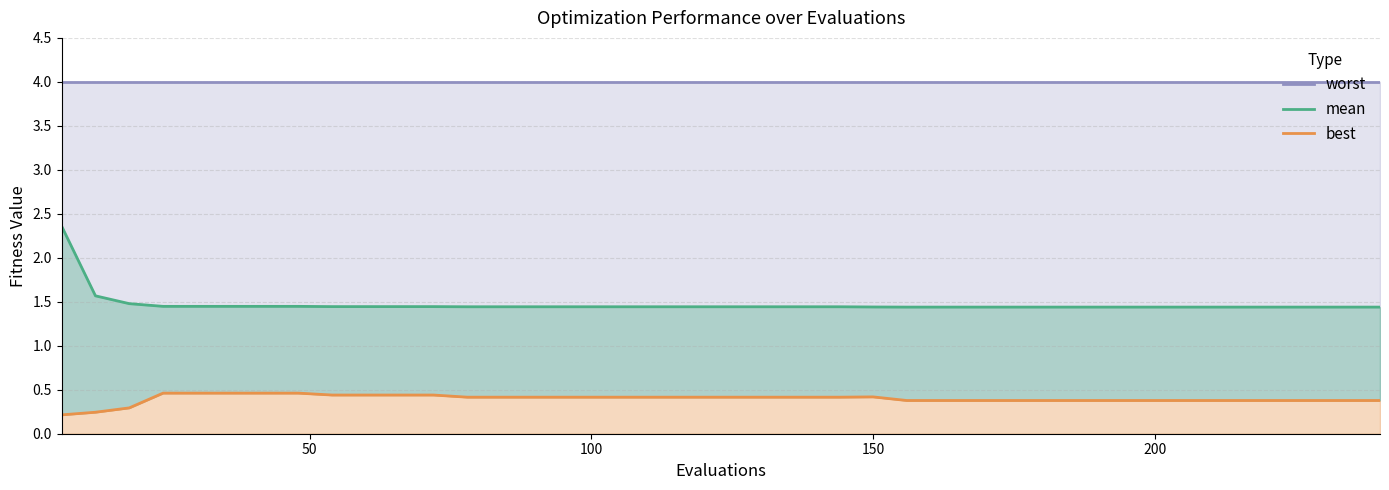

What is the sum of all mean values?

58.8